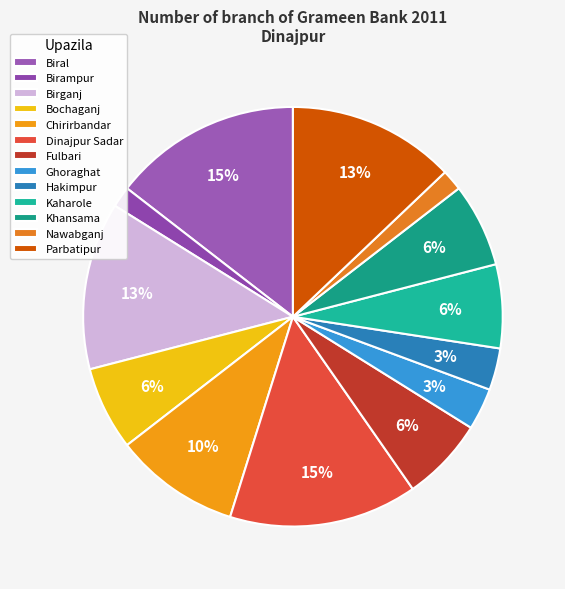

How many slices are in this pie chart?

13